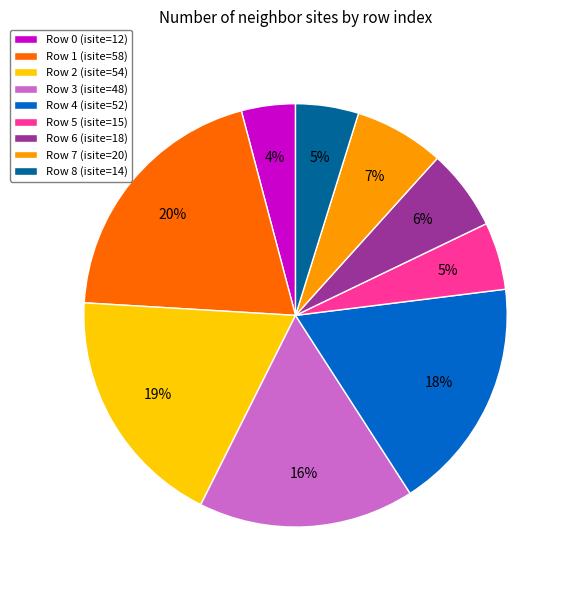

To the nearest percent, what percentage of the pie is Row 0 (isite=12)?

4%